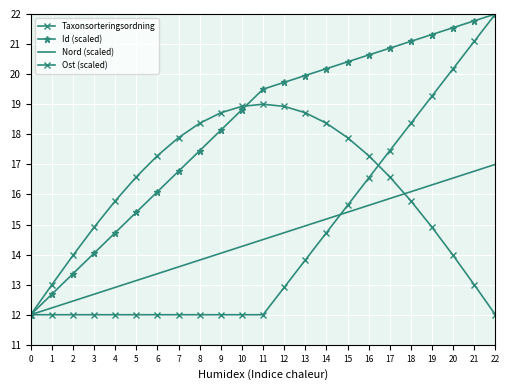

At which label does Ost (scaled) first exceed 16?

5